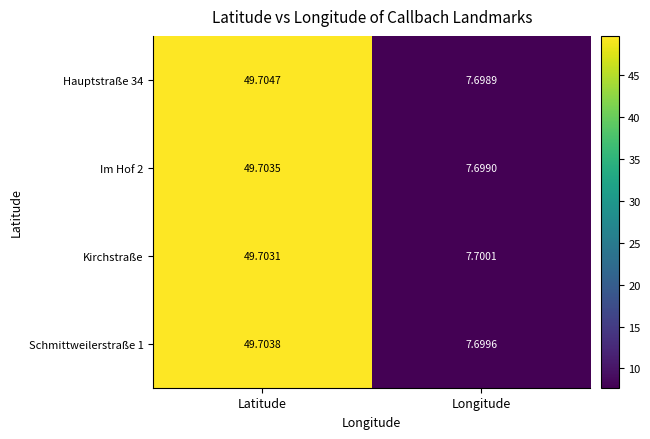

At which label does Hauptstraße 34 first exceed 49?

Latitude